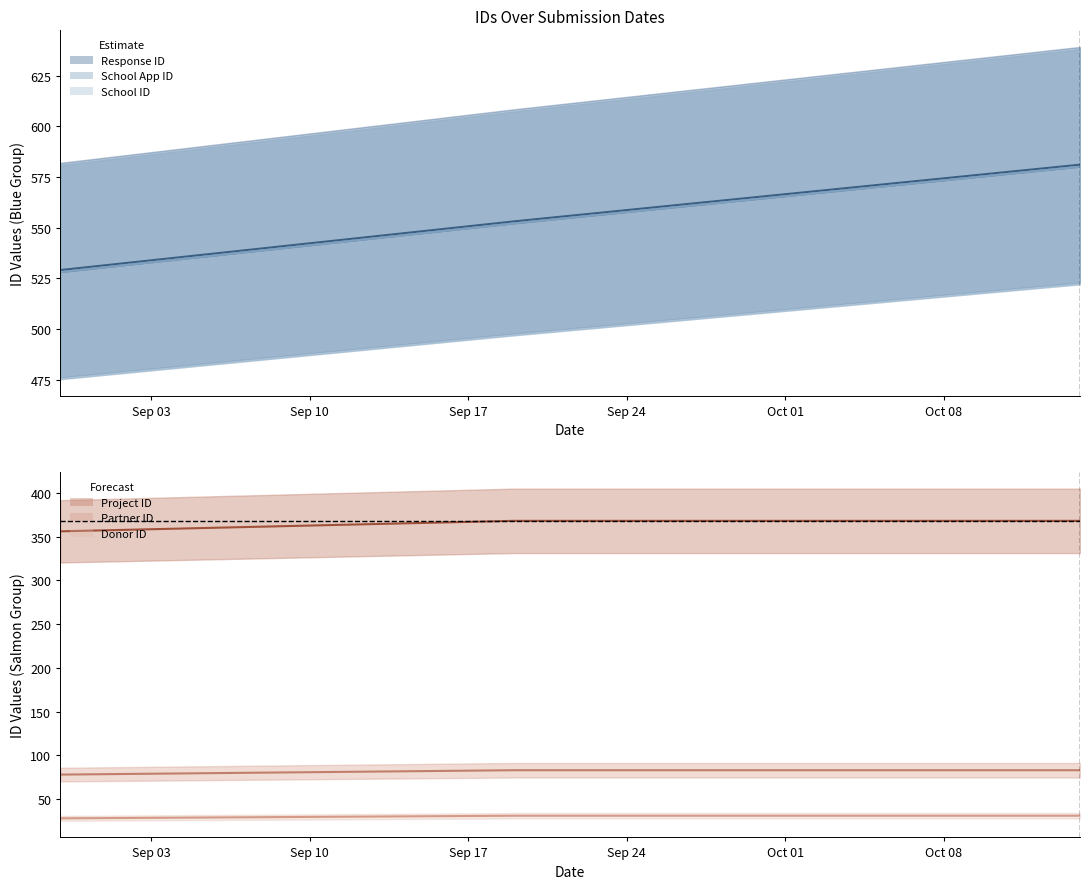

Is it true that Response ID equals 529 at 2024-08-30?

True